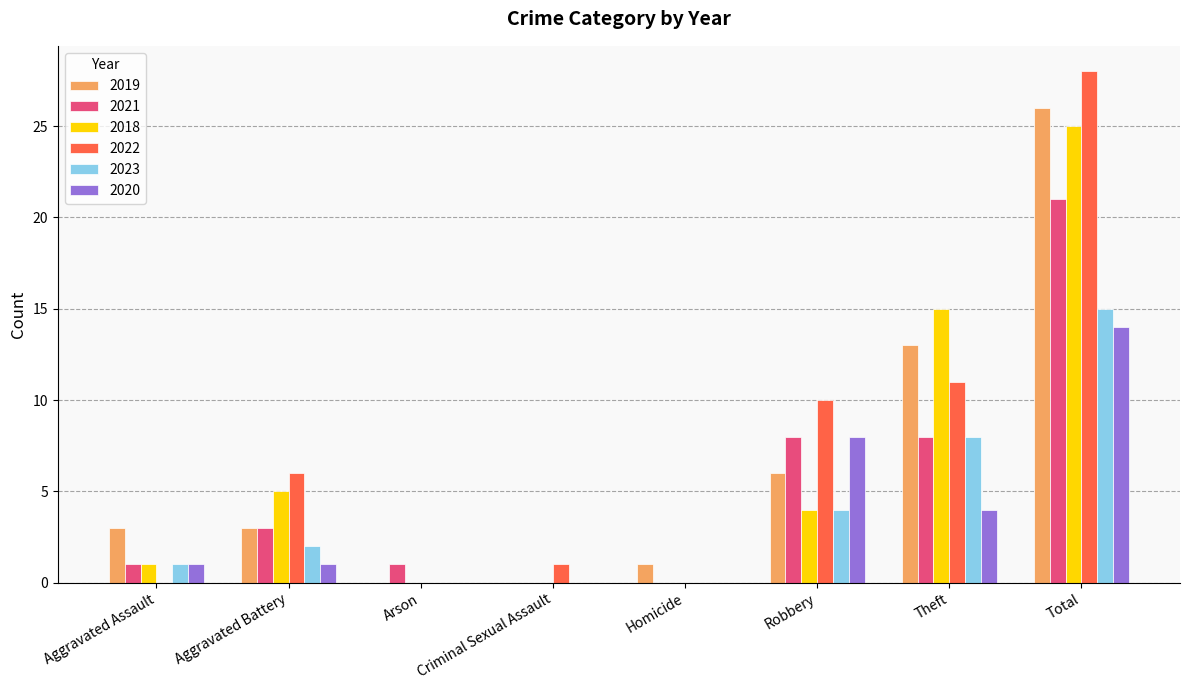

At which label does 2020 reach its peak?

Total